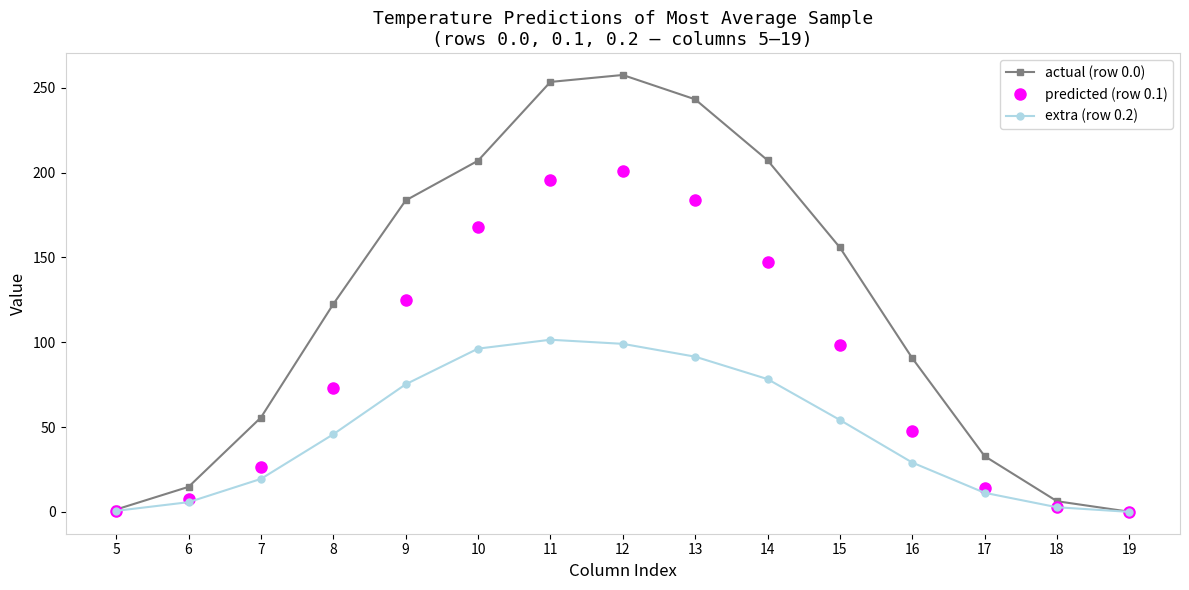

What is the total value across all series at 7?

101.7